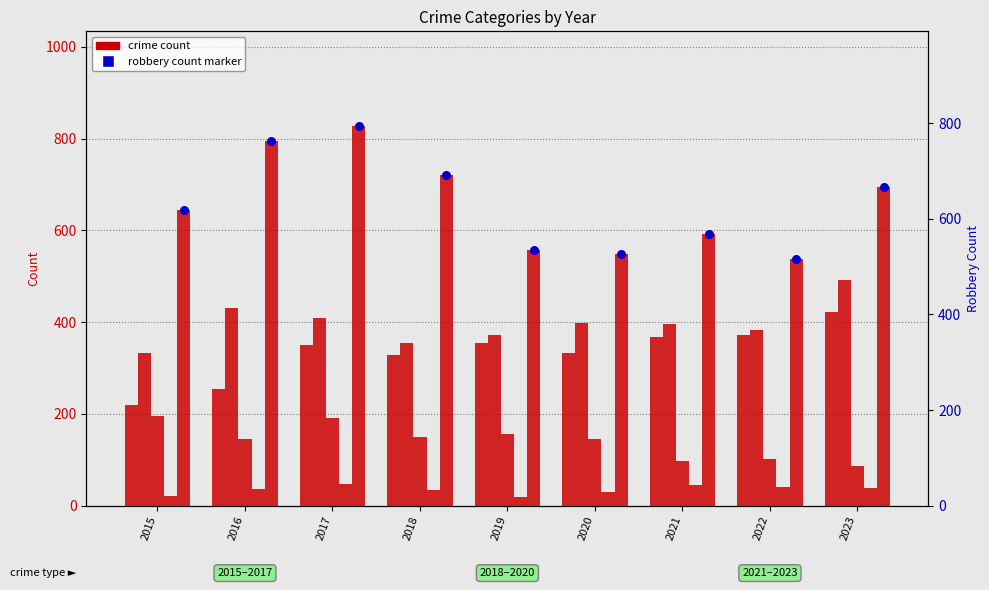

Which series reaches the maximum Y coordinate?

Robbery